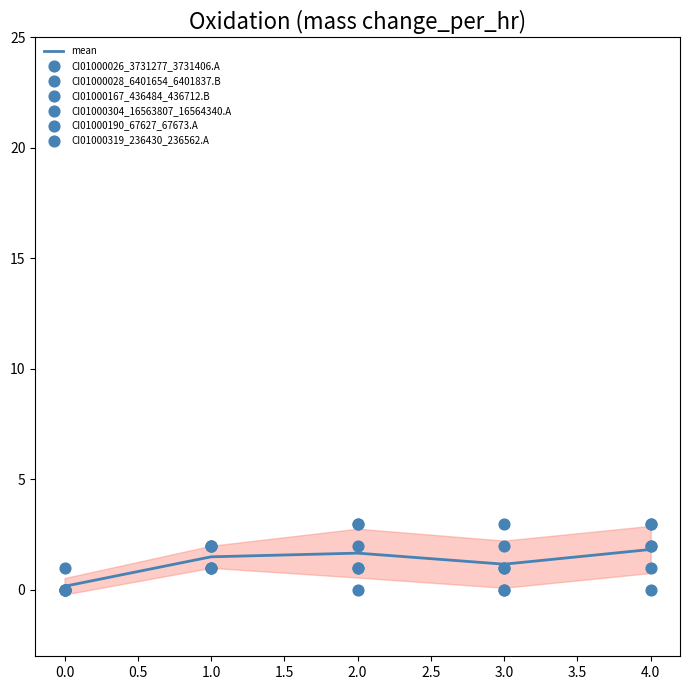

At how many categories does at least one series exceed 2?

3